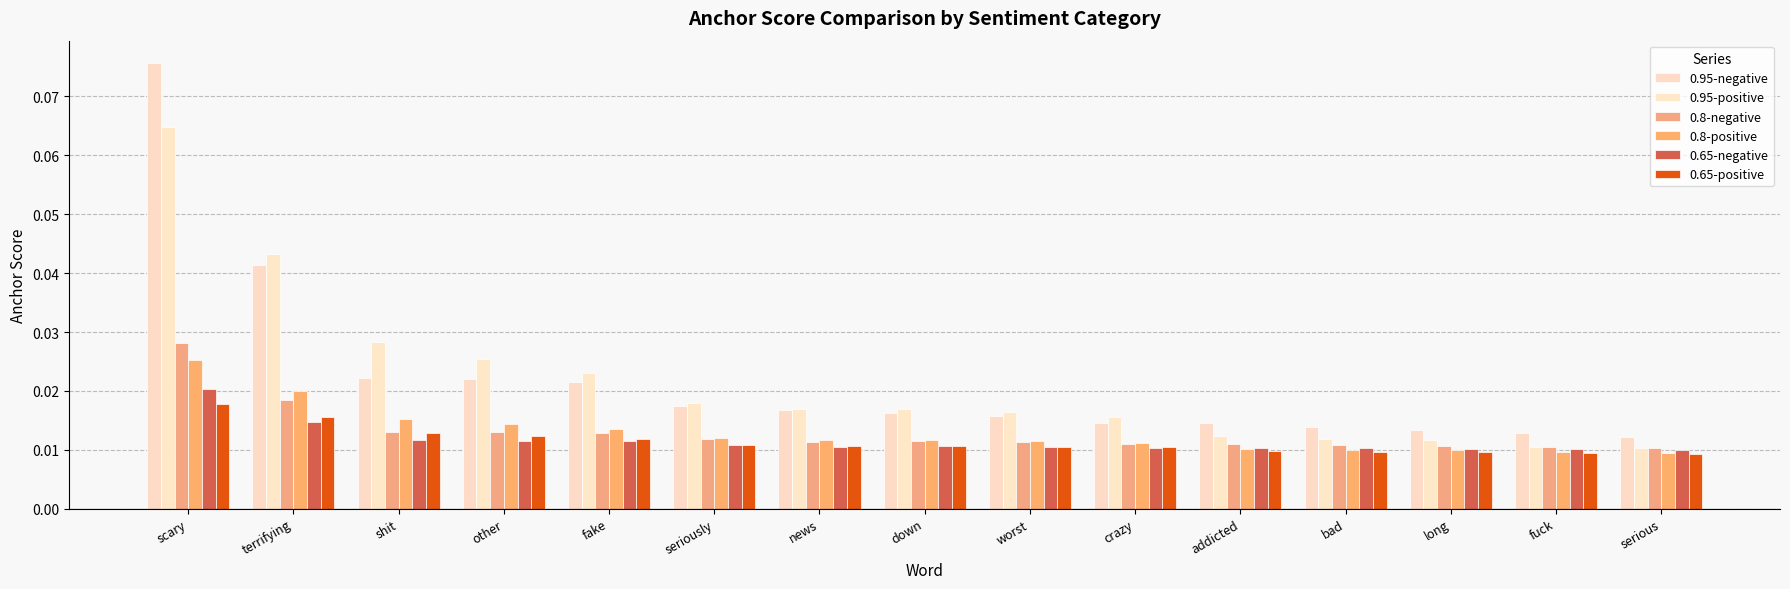

How many 0.8-positive values are between 0 and 1?

15